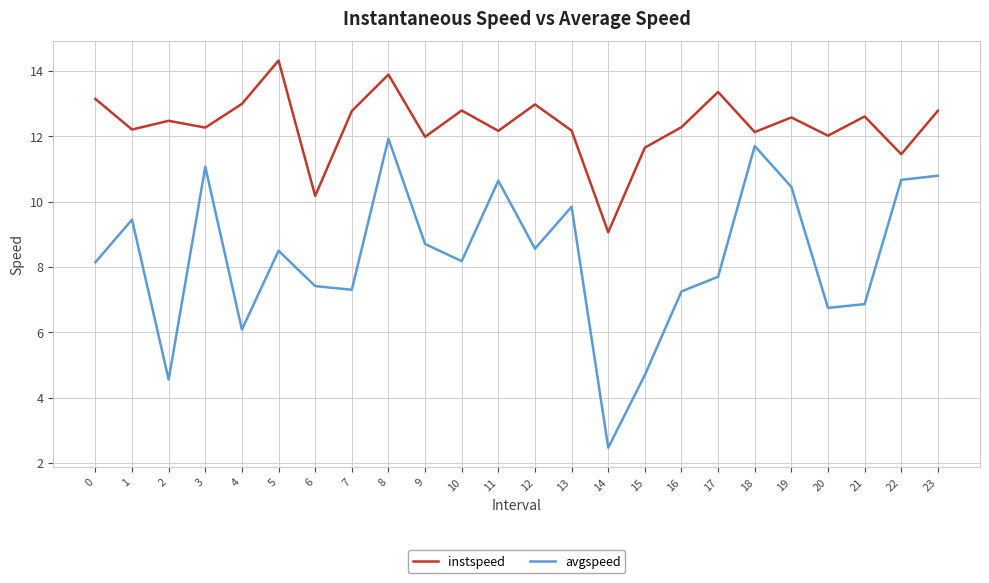

The value of instspeed at 6 is 10.2. True or false?

True